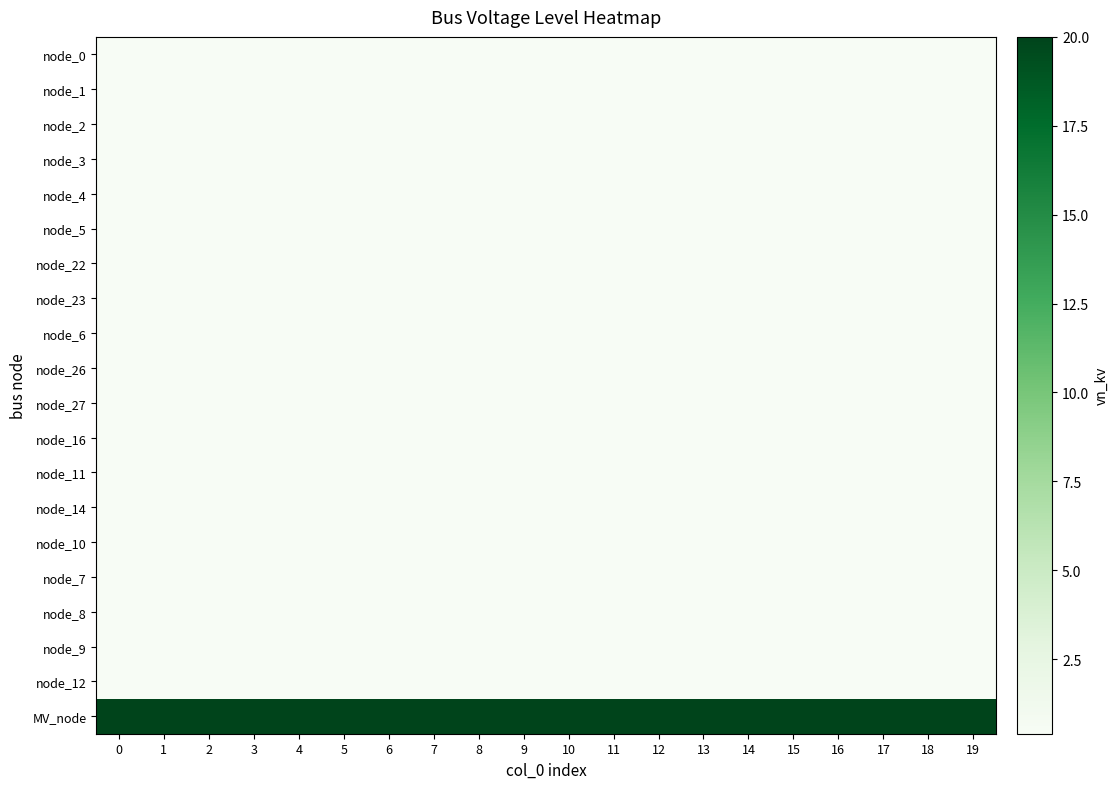

Reading right to left, what are all the values shown in this chart?

node_0: 19=0.4	18=0.4	17=0.4	16=0.4	15=0.4	14=0.4	13=0.4	12=0.4	11=0.4	10=0.4	9=0.4	8=0.4	7=0.4	6=0.4	5=0.4	4=0.4	3=0.4	2=0.4	1=0.4	0=0.4
node_1: 19=0.4	18=0.4	17=0.4	16=0.4	15=0.4	14=0.4	13=0.4	12=0.4	11=0.4	10=0.4	9=0.4	8=0.4	7=0.4	6=0.4	5=0.4	4=0.4	3=0.4	2=0.4	1=0.4	0=0.4
node_2: 19=0.4	18=0.4	17=0.4	16=0.4	15=0.4	14=0.4	13=0.4	12=0.4	11=0.4	10=0.4	9=0.4	8=0.4	7=0.4	6=0.4	5=0.4	4=0.4	3=0.4	2=0.4	1=0.4	0=0.4
node_3: 19=0.4	18=0.4	17=0.4	16=0.4	15=0.4	14=0.4	13=0.4	12=0.4	11=0.4	10=0.4	9=0.4	8=0.4	7=0.4	6=0.4	5=0.4	4=0.4	3=0.4	2=0.4	1=0.4	0=0.4
node_4: 19=0.4	18=0.4	17=0.4	16=0.4	15=0.4	14=0.4	13=0.4	12=0.4	11=0.4	10=0.4	9=0.4	8=0.4	7=0.4	6=0.4	5=0.4	4=0.4	3=0.4	2=0.4	1=0.4	0=0.4
node_5: 19=0.4	18=0.4	17=0.4	16=0.4	15=0.4	14=0.4	13=0.4	12=0.4	11=0.4	10=0.4	9=0.4	8=0.4	7=0.4	6=0.4	5=0.4	4=0.4	3=0.4	2=0.4	1=0.4	0=0.4
node_22: 19=0.4	18=0.4	17=0.4	16=0.4	15=0.4	14=0.4	13=0.4	12=0.4	11=0.4	10=0.4	9=0.4	8=0.4	7=0.4	6=0.4	5=0.4	4=0.4	3=0.4	2=0.4	1=0.4	0=0.4
node_23: 19=0.4	18=0.4	17=0.4	16=0.4	15=0.4	14=0.4	13=0.4	12=0.4	11=0.4	10=0.4	9=0.4	8=0.4	7=0.4	6=0.4	5=0.4	4=0.4	3=0.4	2=0.4	1=0.4	0=0.4
node_6: 19=0.4	18=0.4	17=0.4	16=0.4	15=0.4	14=0.4	13=0.4	12=0.4	11=0.4	10=0.4	9=0.4	8=0.4	7=0.4	6=0.4	5=0.4	4=0.4	3=0.4	2=0.4	1=0.4	0=0.4
node_26: 19=0.4	18=0.4	17=0.4	16=0.4	15=0.4	14=0.4	13=0.4	12=0.4	11=0.4	10=0.4	9=0.4	8=0.4	7=0.4	6=0.4	5=0.4	4=0.4	3=0.4	2=0.4	1=0.4	0=0.4
node_27: 19=0.4	18=0.4	17=0.4	16=0.4	15=0.4	14=0.4	13=0.4	12=0.4	11=0.4	10=0.4	9=0.4	8=0.4	7=0.4	6=0.4	5=0.4	4=0.4	3=0.4	2=0.4	1=0.4	0=0.4
node_16: 19=0.4	18=0.4	17=0.4	16=0.4	15=0.4	14=0.4	13=0.4	12=0.4	11=0.4	10=0.4	9=0.4	8=0.4	7=0.4	6=0.4	5=0.4	4=0.4	3=0.4	2=0.4	1=0.4	0=0.4
node_11: 19=0.4	18=0.4	17=0.4	16=0.4	15=0.4	14=0.4	13=0.4	12=0.4	11=0.4	10=0.4	9=0.4	8=0.4	7=0.4	6=0.4	5=0.4	4=0.4	3=0.4	2=0.4	1=0.4	0=0.4
node_14: 19=0.4	18=0.4	17=0.4	16=0.4	15=0.4	14=0.4	13=0.4	12=0.4	11=0.4	10=0.4	9=0.4	8=0.4	7=0.4	6=0.4	5=0.4	4=0.4	3=0.4	2=0.4	1=0.4	0=0.4
node_10: 19=0.4	18=0.4	17=0.4	16=0.4	15=0.4	14=0.4	13=0.4	12=0.4	11=0.4	10=0.4	9=0.4	8=0.4	7=0.4	6=0.4	5=0.4	4=0.4	3=0.4	2=0.4	1=0.4	0=0.4
node_7: 19=0.4	18=0.4	17=0.4	16=0.4	15=0.4	14=0.4	13=0.4	12=0.4	11=0.4	10=0.4	9=0.4	8=0.4	7=0.4	6=0.4	5=0.4	4=0.4	3=0.4	2=0.4	1=0.4	0=0.4
node_8: 19=0.4	18=0.4	17=0.4	16=0.4	15=0.4	14=0.4	13=0.4	12=0.4	11=0.4	10=0.4	9=0.4	8=0.4	7=0.4	6=0.4	5=0.4	4=0.4	3=0.4	2=0.4	1=0.4	0=0.4
node_9: 19=0.4	18=0.4	17=0.4	16=0.4	15=0.4	14=0.4	13=0.4	12=0.4	11=0.4	10=0.4	9=0.4	8=0.4	7=0.4	6=0.4	5=0.4	4=0.4	3=0.4	2=0.4	1=0.4	0=0.4
node_12: 19=0.4	18=0.4	17=0.4	16=0.4	15=0.4	14=0.4	13=0.4	12=0.4	11=0.4	10=0.4	9=0.4	8=0.4	7=0.4	6=0.4	5=0.4	4=0.4	3=0.4	2=0.4	1=0.4	0=0.4
MV_node: 19=20.0	18=20.0	17=20.0	16=20.0	15=20.0	14=20.0	13=20.0	12=20.0	11=20.0	10=20.0	9=20.0	8=20.0	7=20.0	6=20.0	5=20.0	4=20.0	3=20.0	2=20.0	1=20.0	0=20.0